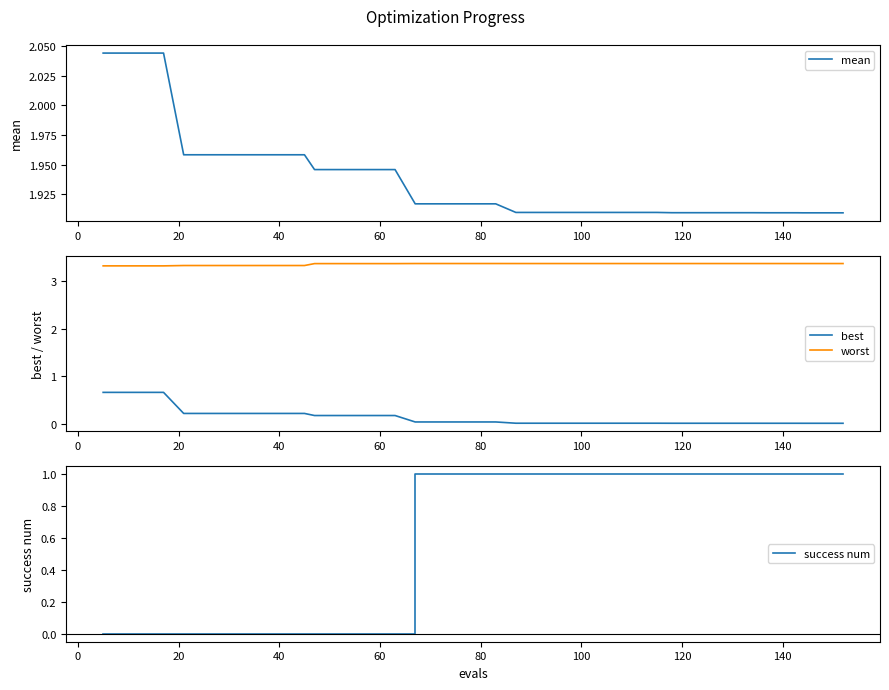

True or false: worst and best cross at least once.

False